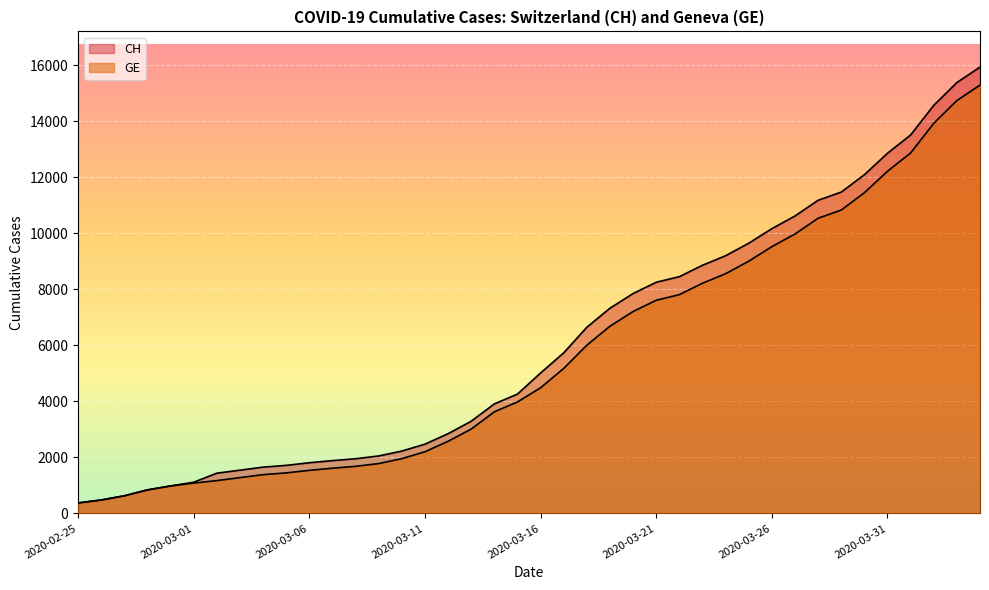

Reading left to right, list all the values displayed in this chart.

CH: 2020-02-25=375	2020-02-26=479	2020-02-27=630	2020-02-28=840	2020-02-29=981	2020-03-01=1113	2020-03-02=1436	2020-03-03=1544	2020-03-04=1652	2020-03-05=1715	2020-03-06=1809	2020-03-07=1885	2020-03-08=1952	2020-03-09=2051	2020-03-10=2226	2020-03-11=2472	2020-03-12=2845	2020-03-13=3291	2020-03-14=3908	2020-03-15=4259	2020-03-16=5012	2020-03-17=5731	2020-03-18=6644	2020-03-19=7323	2020-03-20=7847	2020-03-21=8249	2020-03-22=8449	2020-03-23=8855	2020-03-24=9196	2020-03-25=9642	2020-03-26=10162	2020-03-27=10613	2020-03-28=11175	2020-03-29=11467	2020-03-30=12086	2020-03-31=12852	2020-04-01=13505	2020-04-02=14561	2020-04-03=15375	2020-04-04=15926
GE: 2020-02-25=375	2020-02-26=479	2020-02-27=630	2020-02-28=840	2020-02-29=981	2020-03-01=1083	2020-03-02=1171	2020-03-03=1278	2020-03-04=1384	2020-03-05=1447	2020-03-06=1538	2020-03-07=1614	2020-03-08=1681	2020-03-09=1780	2020-03-10=1955	2020-03-11=2201	2020-03-12=2574	2020-03-13=3010	2020-03-14=3627	2020-03-15=3978	2020-03-16=4485	2020-03-17=5174	2020-03-18=6002	2020-03-19=6681	2020-03-20=7205	2020-03-21=7607	2020-03-22=7807	2020-03-23=8213	2020-03-24=8554	2020-03-25=9000	2020-03-26=9520	2020-03-27=9971	2020-03-28=10533	2020-03-29=10825	2020-03-30=11444	2020-03-31=12210	2020-04-01=12863	2020-04-02=13919	2020-04-03=14733	2020-04-04=15284